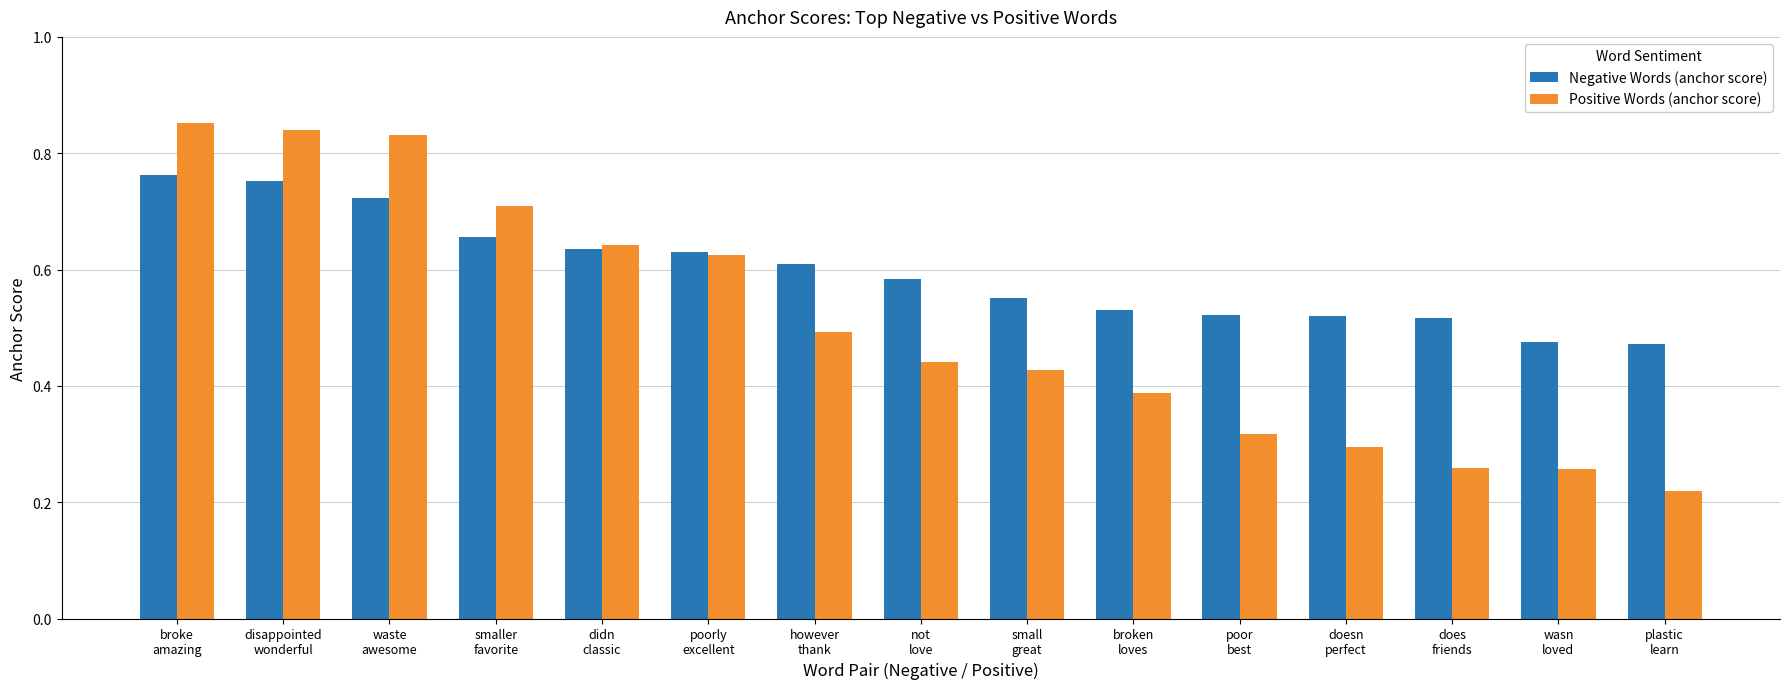

Which category has the highest value across all series?

broke
amazing